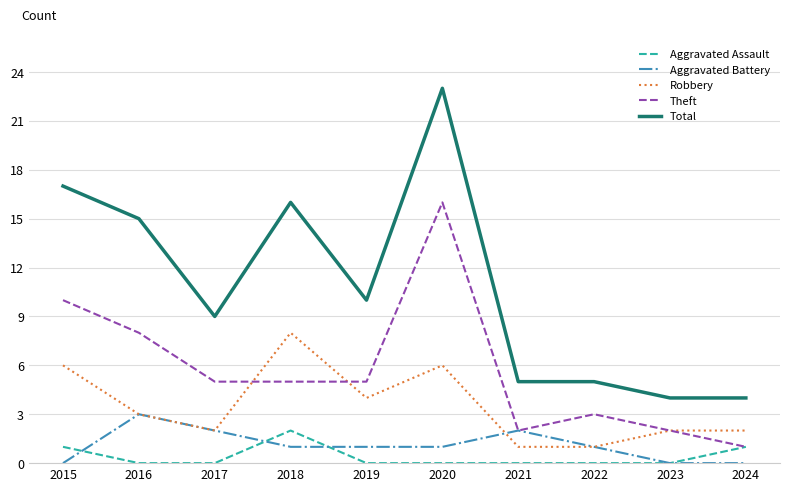

True or false: Aggravated Assault has a value of 0 at 2020.

True